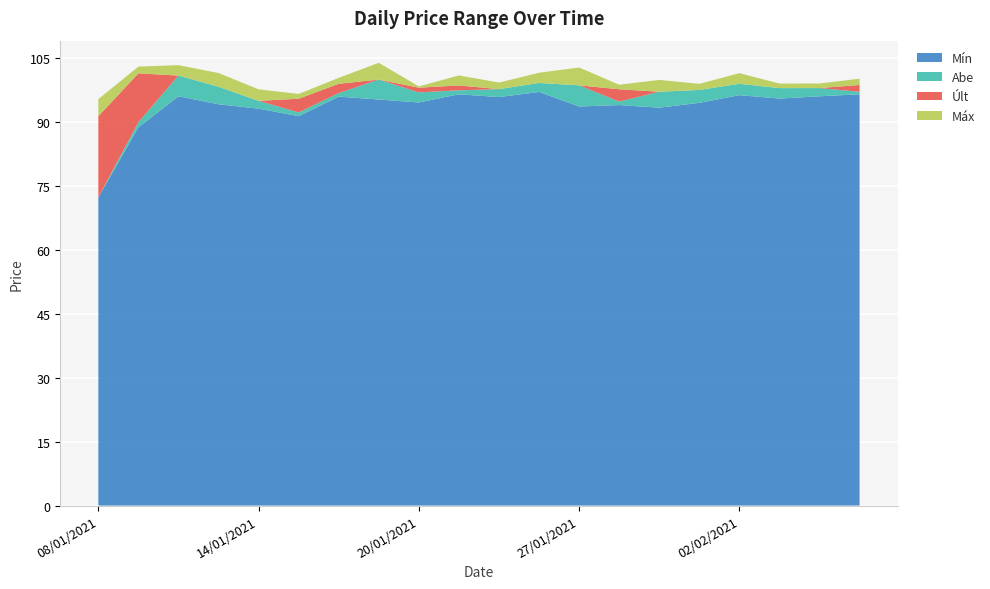

Reading right to left, extract all data points from this chart.

Mín: 08/01/2021=72.4	11/01/2021=88.8	12/01/2021=96.1	13/01/2021=94.2	14/01/2021=93.2	15/01/2021=91.4	18/01/2021=96.0	19/01/2021=95.3	20/01/2021=94.6	21/01/2021=96.5	22/01/2021=95.9	26/01/2021=97.1	27/01/2021=93.7	28/01/2021=94.0	29/01/2021=93.4	01/02/2021=94.5	02/02/2021=96.3	03/02/2021=95.5	04/02/2021=96.1	05/02/2021=96.5
Abe: 08/01/2021=72.4	11/01/2021=90.0	12/01/2021=100.9	13/01/2021=98.3	14/01/2021=95.0	15/01/2021=92.3	18/01/2021=96.8	19/01/2021=100.0	20/01/2021=97.0	21/01/2021=97.5	22/01/2021=97.8	26/01/2021=99.2	27/01/2021=98.6	28/01/2021=94.8	29/01/2021=97.1	01/02/2021=97.6	02/02/2021=99.0	03/02/2021=98.0	04/02/2021=98.0	05/02/2021=97.1
Últ: 08/01/2021=91.4	11/01/2021=101.5	12/01/2021=98.7	13/01/2021=95.1	14/01/2021=94.2	15/01/2021=95.5	18/01/2021=99.0	19/01/2021=96.8	20/01/2021=98.1	21/01/2021=98.6	22/01/2021=97.5	26/01/2021=98.6	27/01/2021=94.8	28/01/2021=97.7	29/01/2021=94.5	01/02/2021=96.6	02/02/2021=97.9	03/02/2021=97.5	04/02/2021=97.1	05/02/2021=98.7
Máx: 08/01/2021=95.4	11/01/2021=103.0	12/01/2021=101.1	13/01/2021=98.3	14/01/2021=96.9	15/01/2021=96.6	18/01/2021=100.4	19/01/2021=100.7	20/01/2021=98.4	21/01/2021=101.0	22/01/2021=99.1	26/01/2021=101.0	27/01/2021=99.0	28/01/2021=98.8	29/01/2021=97.3	01/02/2021=98.0	02/02/2021=100.4	03/02/2021=98.6	04/02/2021=98.2	05/02/2021=100.2